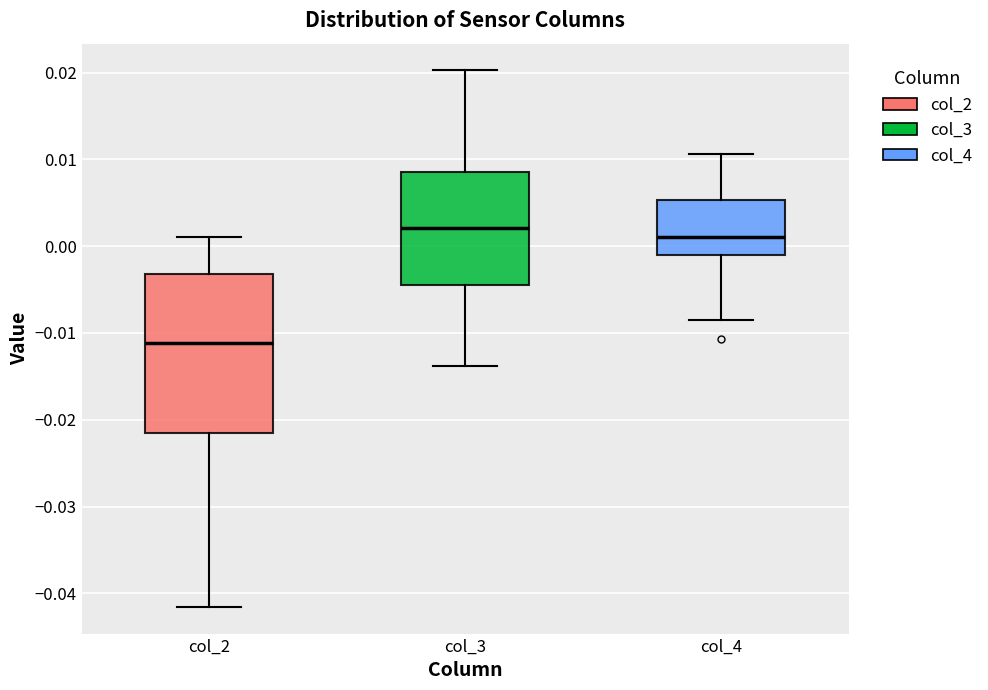

Reading left to right, read every box against the y-axis: the position of its median line, the range the box covers, and the ends of its whiskers. The values are not printed on the chart, so give them approximately, as read against the axis.

col_2: median -0.011, box -0.022 to -0.003, whiskers -0.042 to 0.001
col_3: median 0.002, box -0.005 to 0.009, whiskers -0.014 to 0.020
col_4: median 0.001, box -0.001 to 0.005, whiskers -0.009 to 0.011